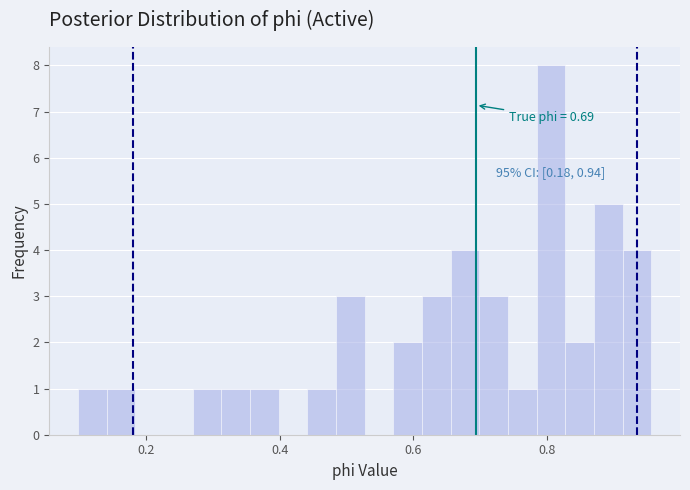

Around what value on the x-axis is the tallest bar? Give the approximate position of its centre, as read against the axis.

0.80